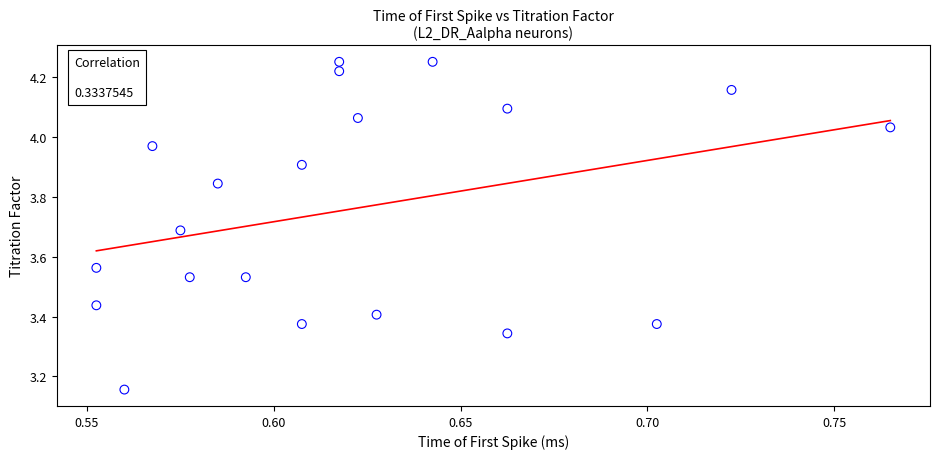

What is the range of Y values (max minus min)?

1.1